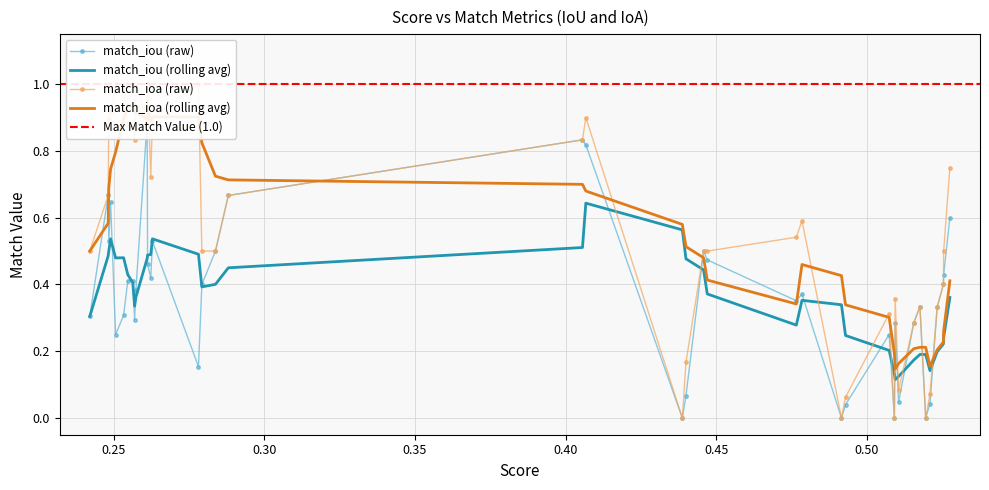

True or false: match_ioa and match_iou intersect in this chart.

False